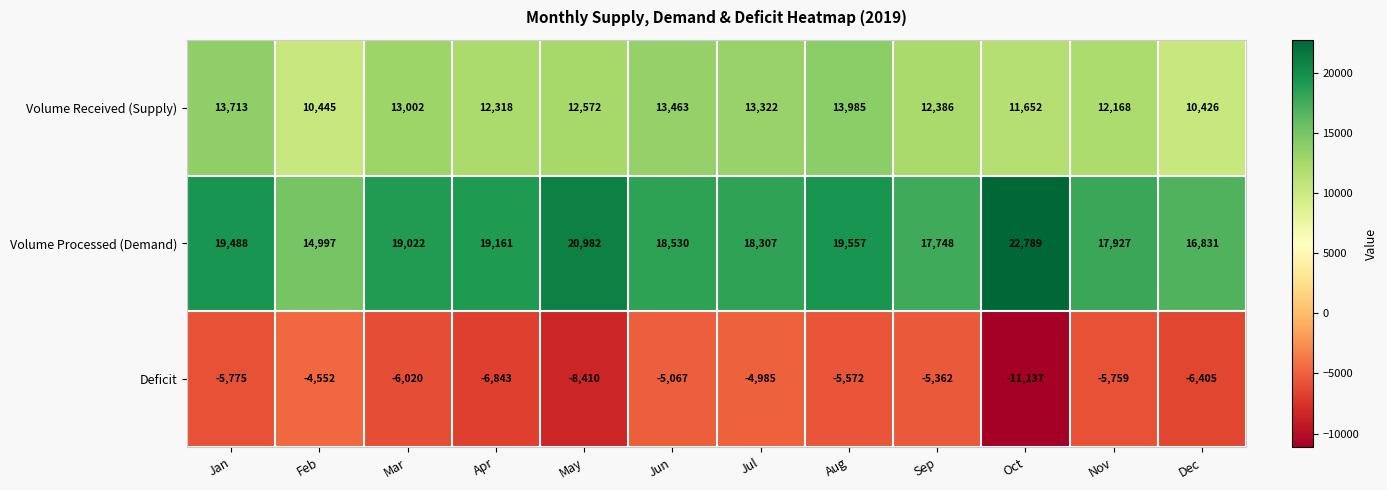

At which category is the sum across all series the highest?

Aug